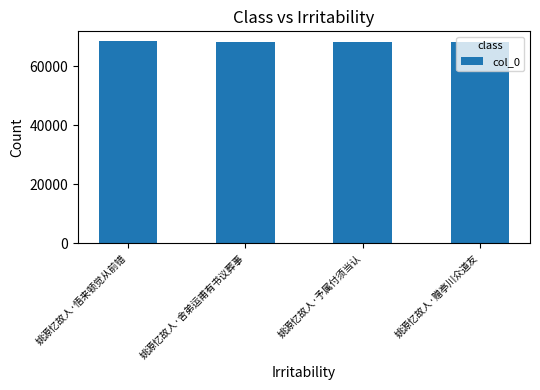

What is the smallest value displayed?

68112